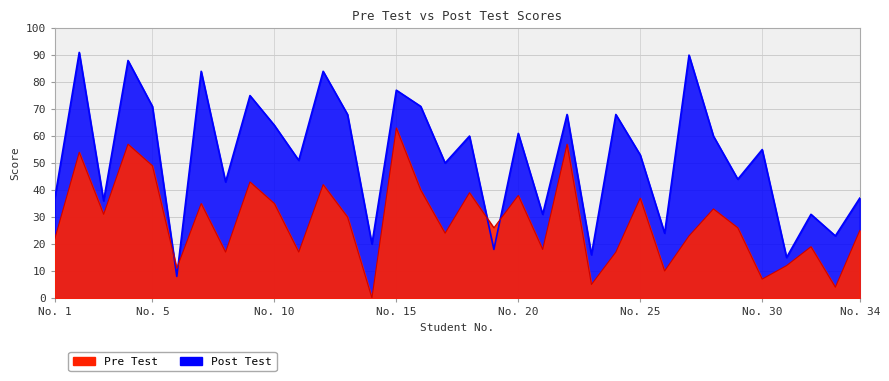

What is the difference between the second highest and second lowest values in the Post Test series?

75